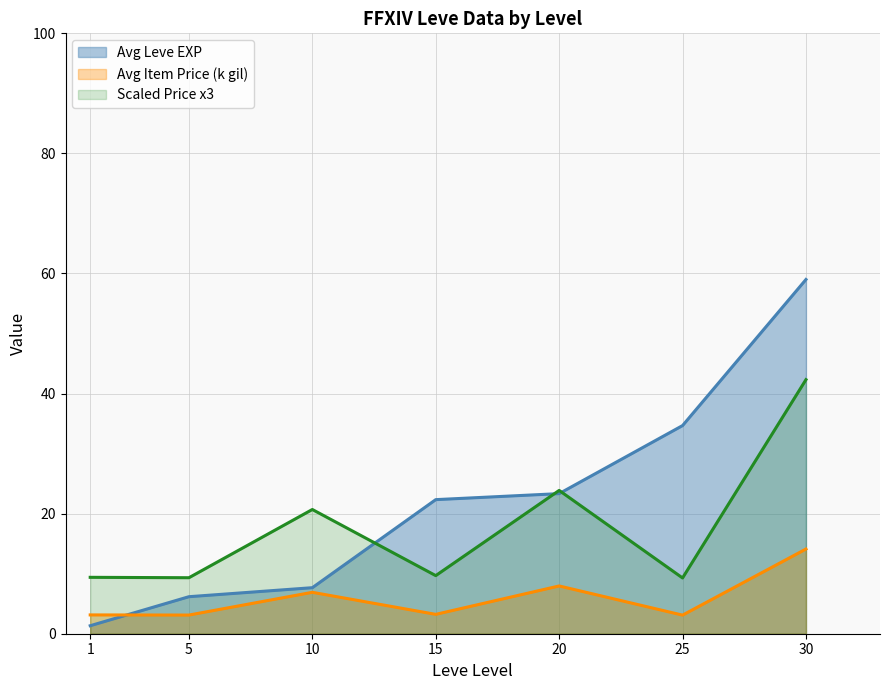

The value of currentAveragePrice (avg by level, /1000) at 30 is 14.0. True or false?

False